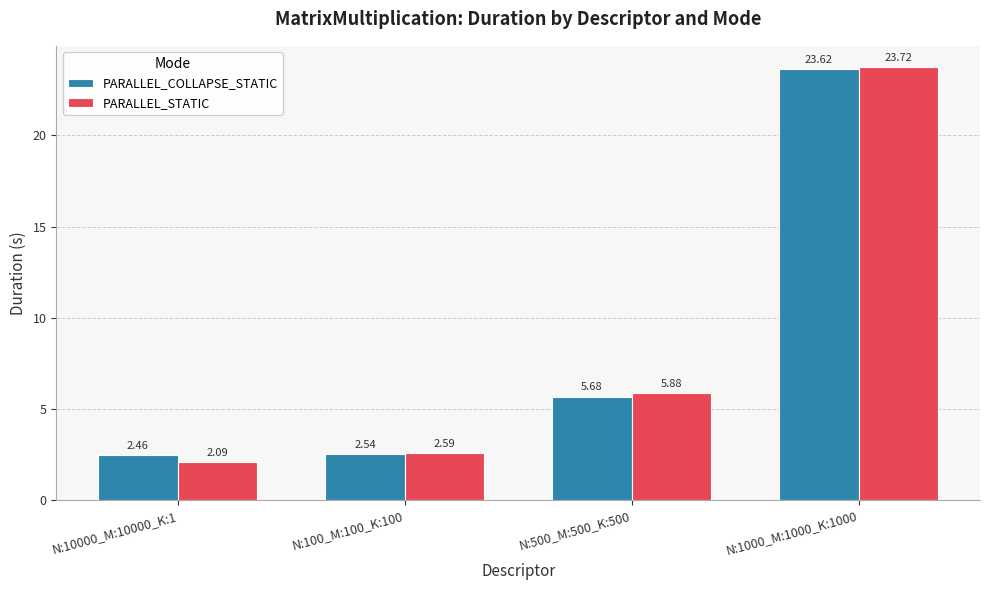

Count the number of categories in the chart.

4